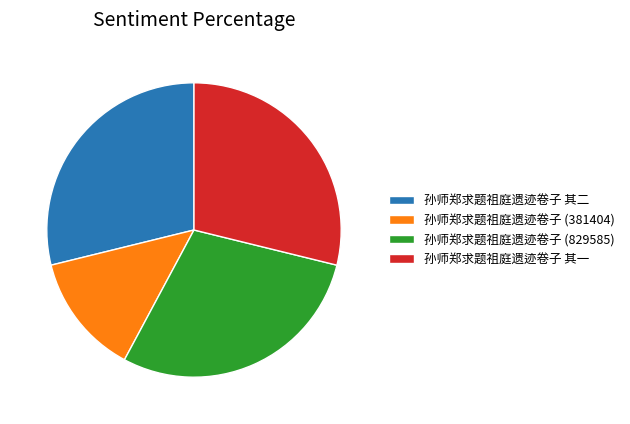

Is there a majority slice in this chart?

No